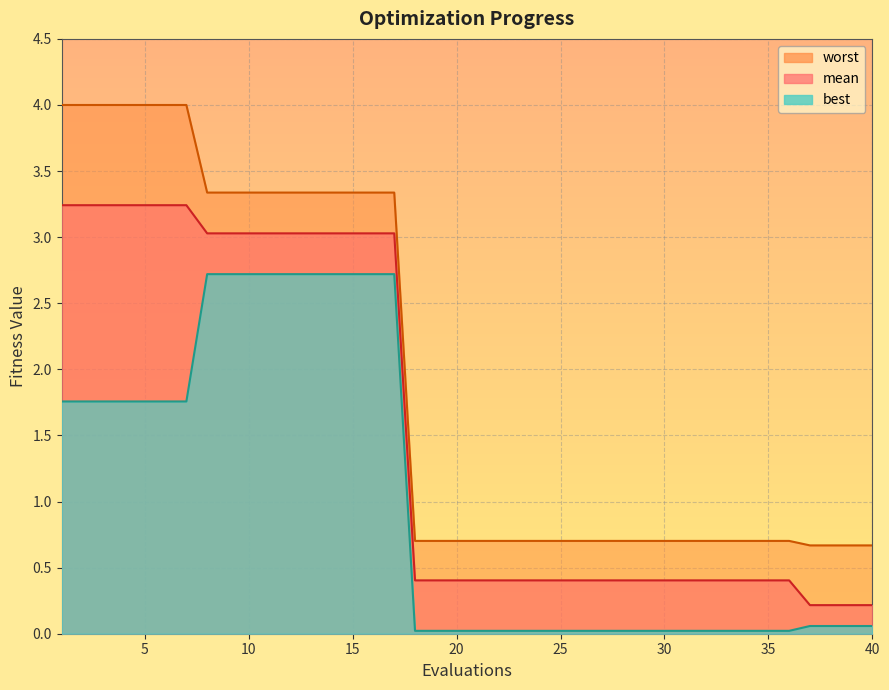

True or false: worst and mean intersect in this chart.

False